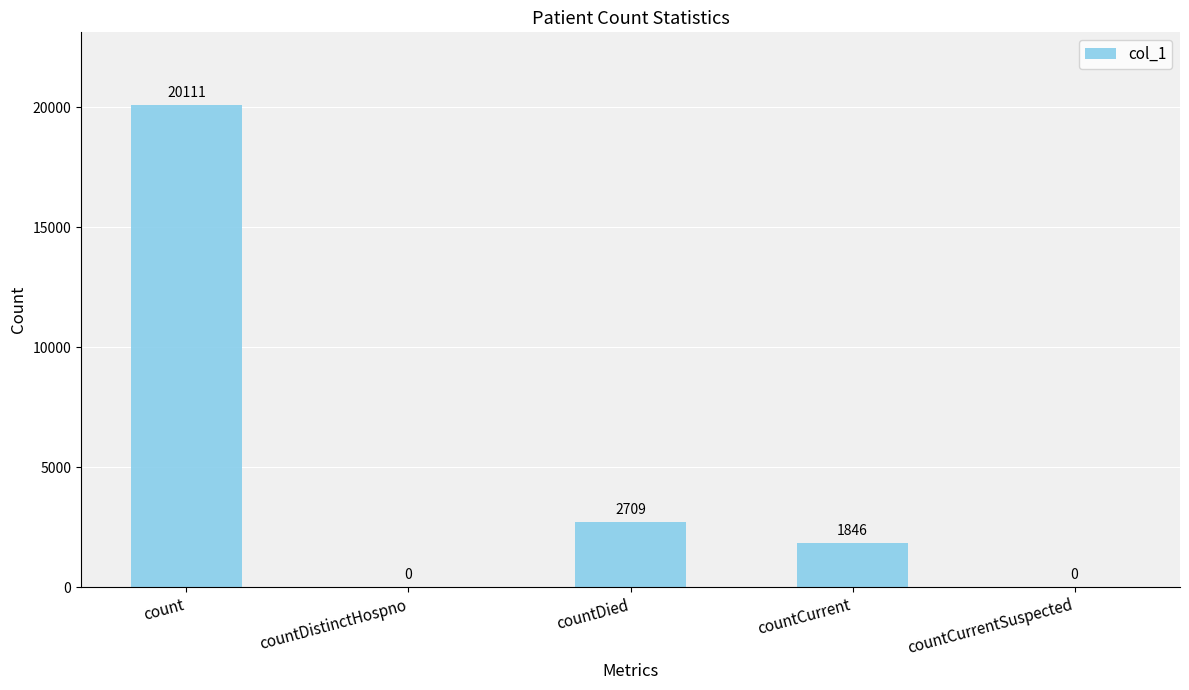

Reading left to right, transcribe all the data shown in this chart.

count=20111	countDistinctHospno=0	countDied=2709	countCurrent=1846	countCurrentSuspected=0